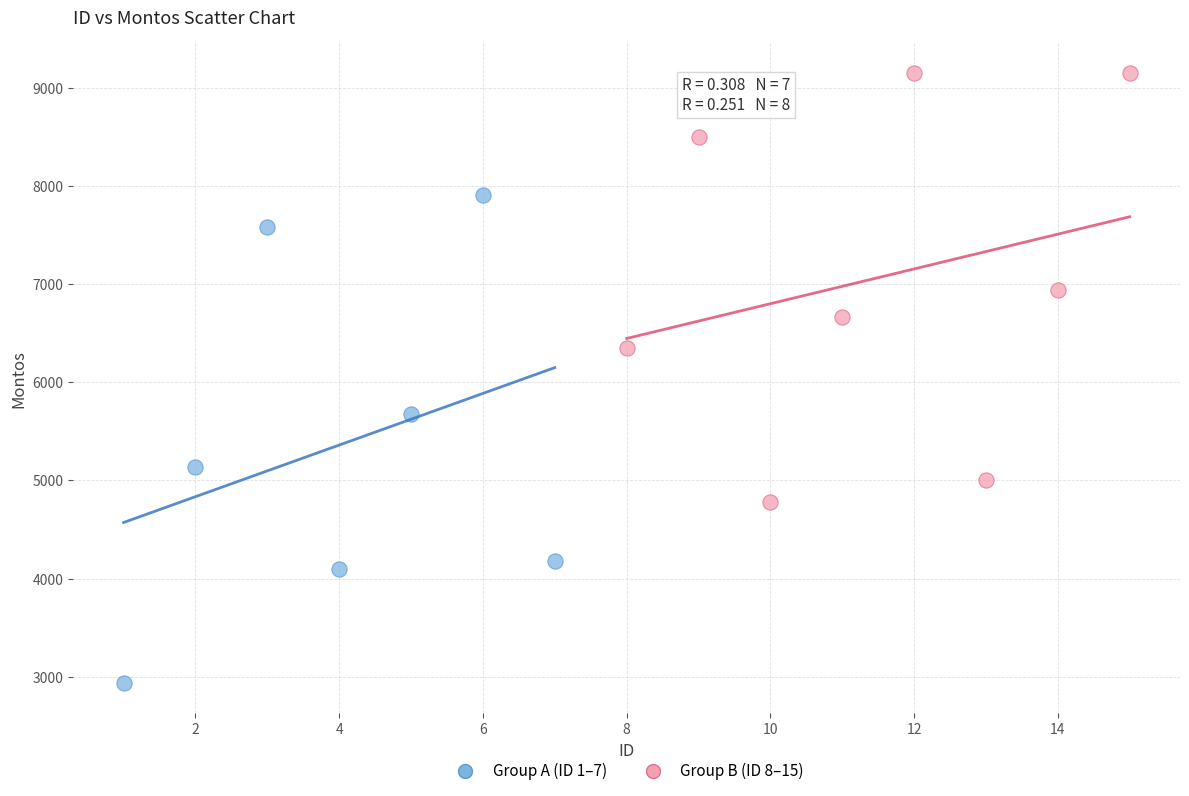

Which series contains the lowest Y value?

Group A (ID 1–7)